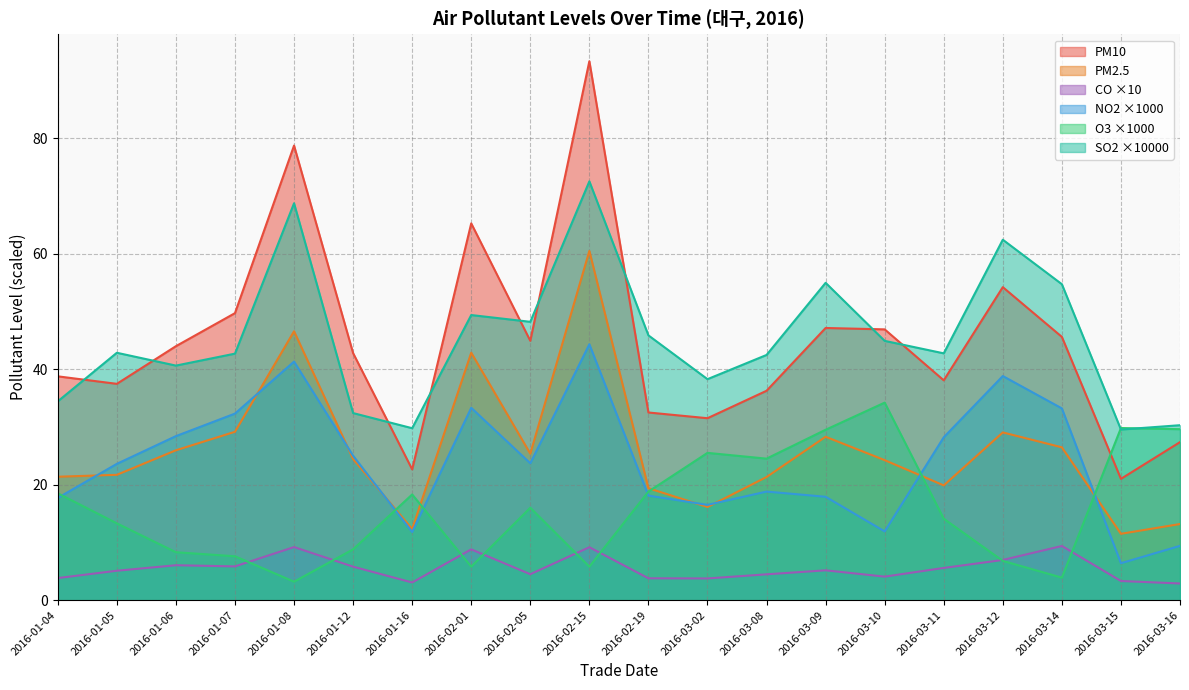

True or false: PM2 and NO2 cross at least once.

True